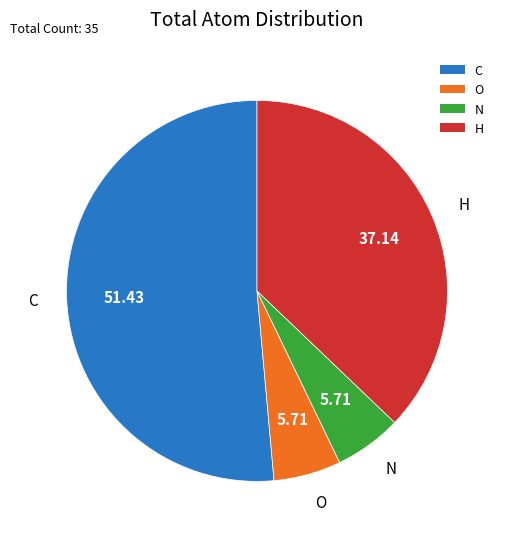

True or false: N accounts for 6% of the total.

True